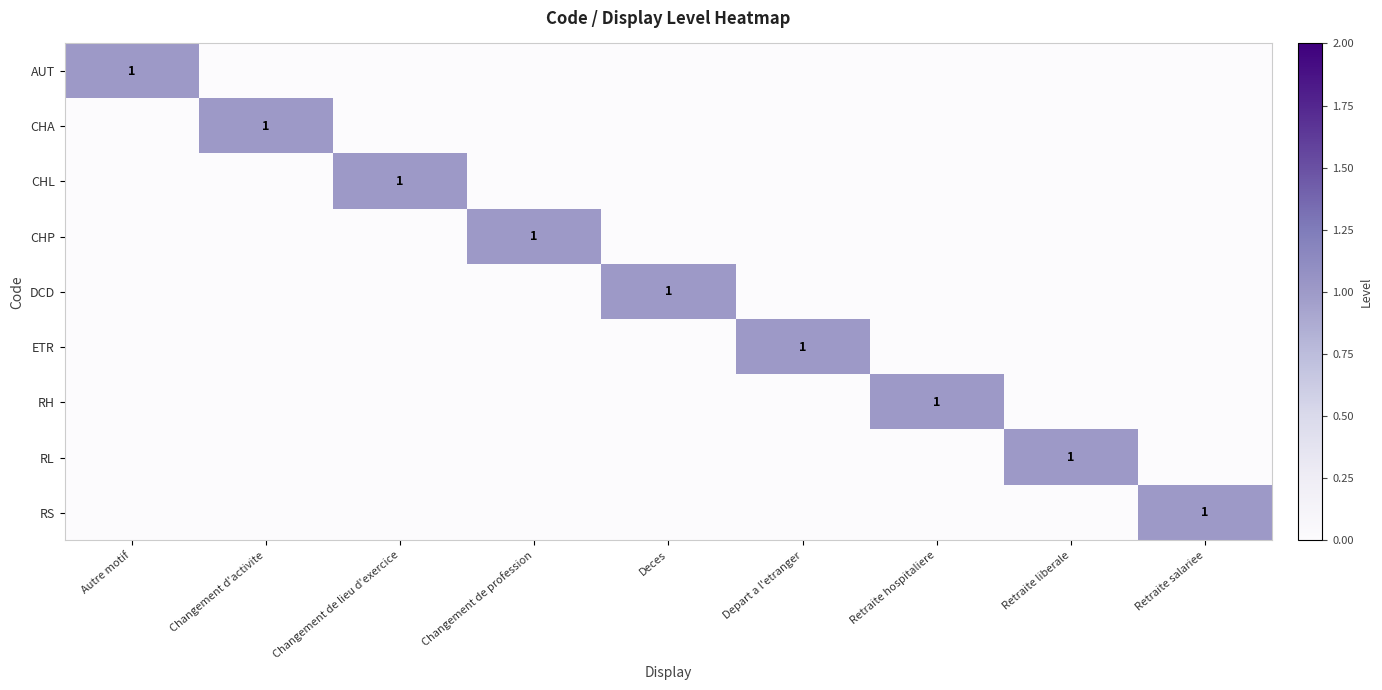

Count the RL values in the range 0 to 1.

9